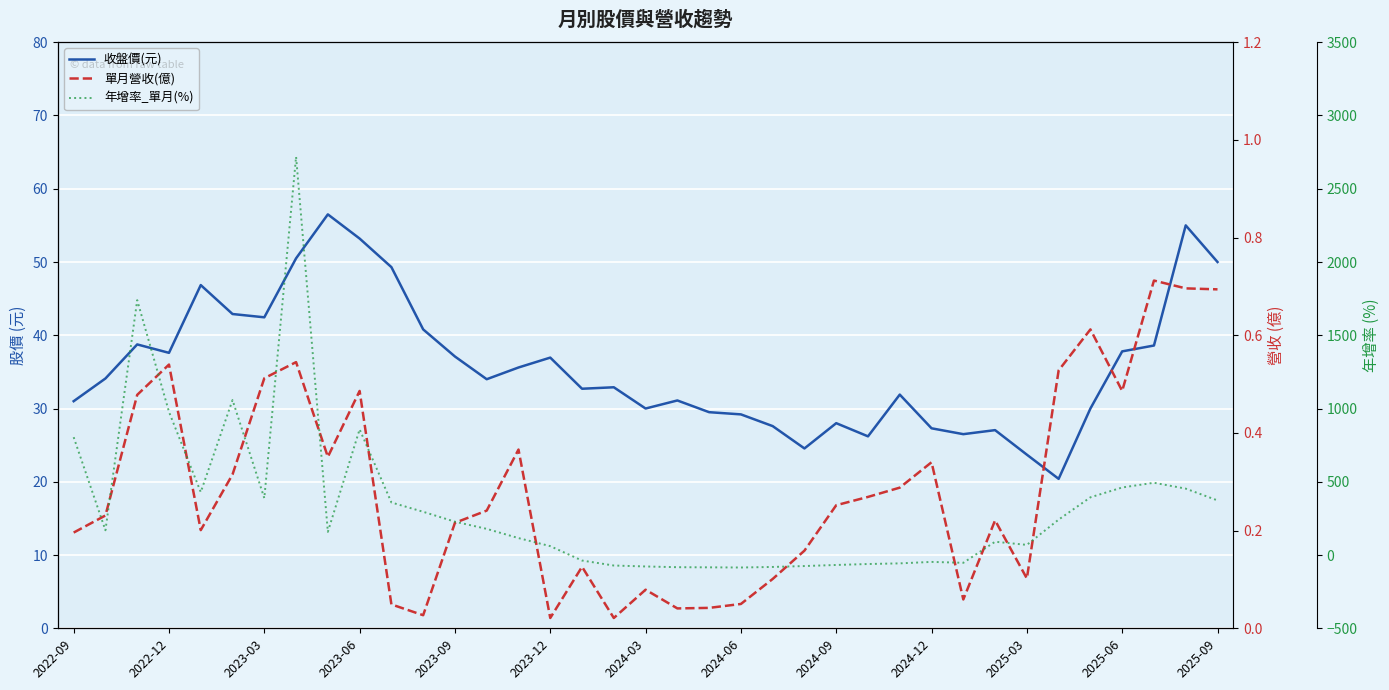

How many distinct data groups are displayed?

3